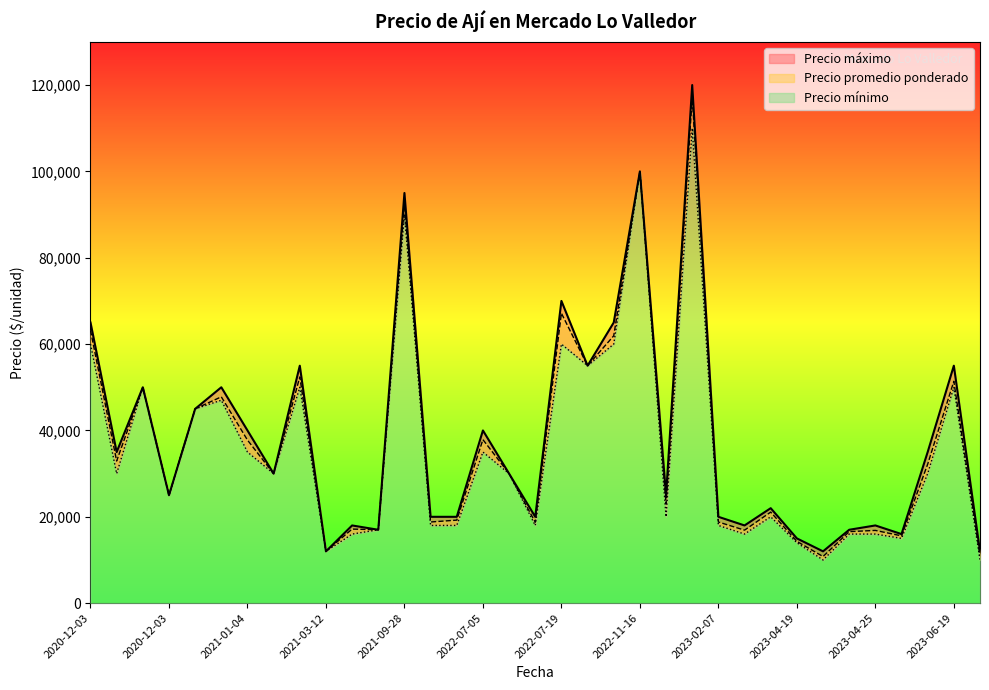

How many data points does each series have?

35